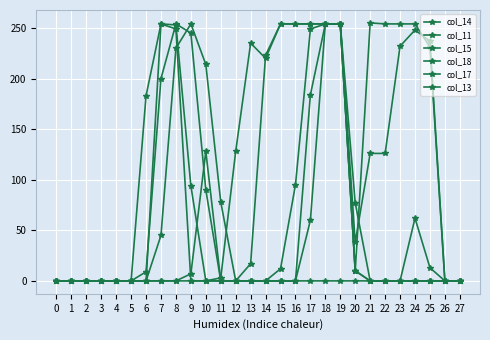

Count the number of data series in this chart.

6